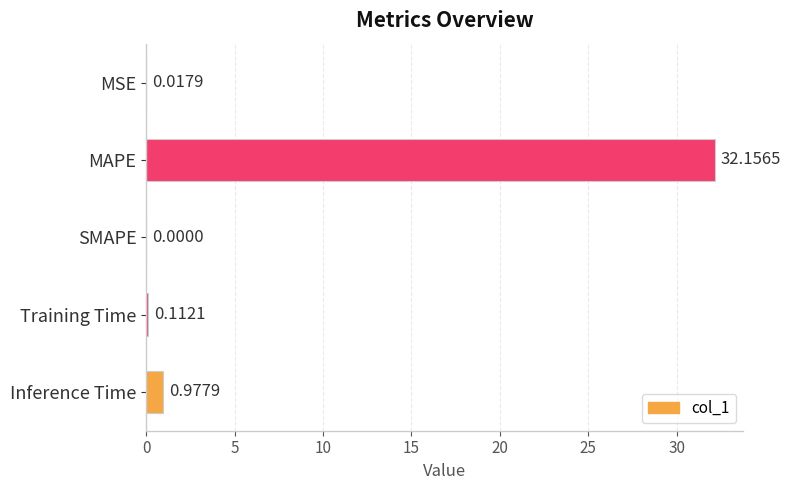

What is the sum of all values?

33.3